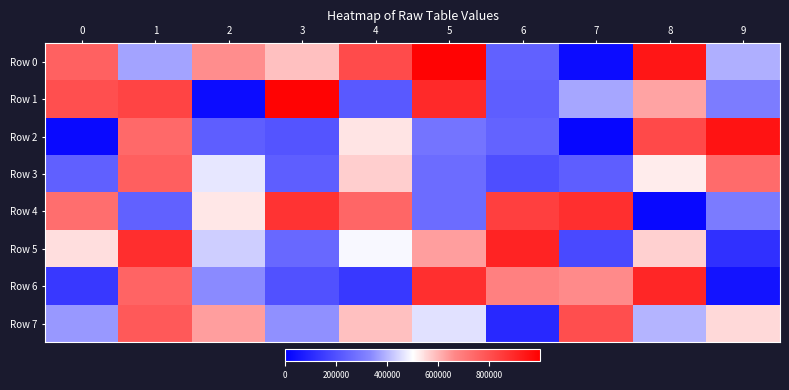

At 9, list the series in order from smallest to largest.

Row 6, Row 5, Row 4, Row 1, Row 0, Row 7, Row 3, Row 2